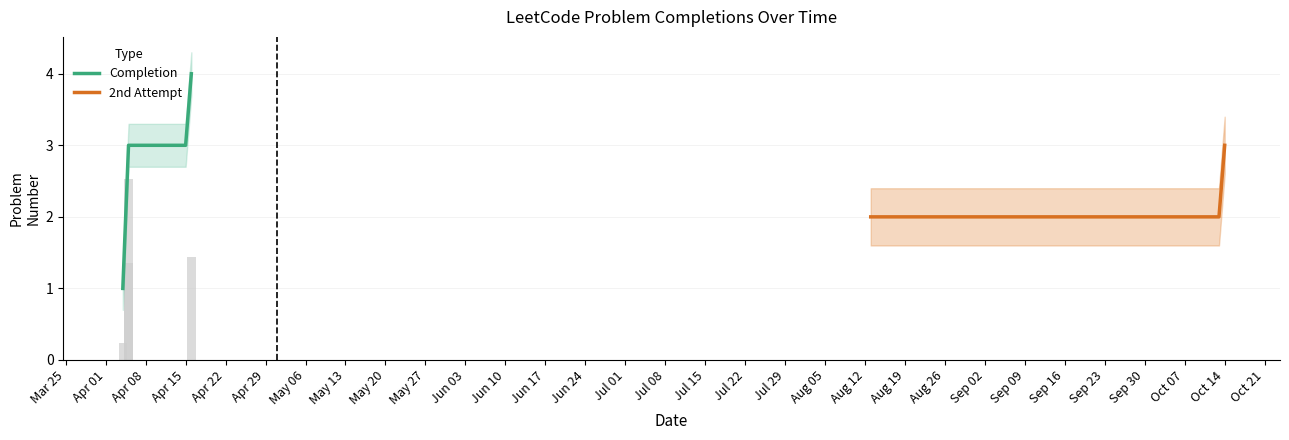

How many data points are above 1?

3